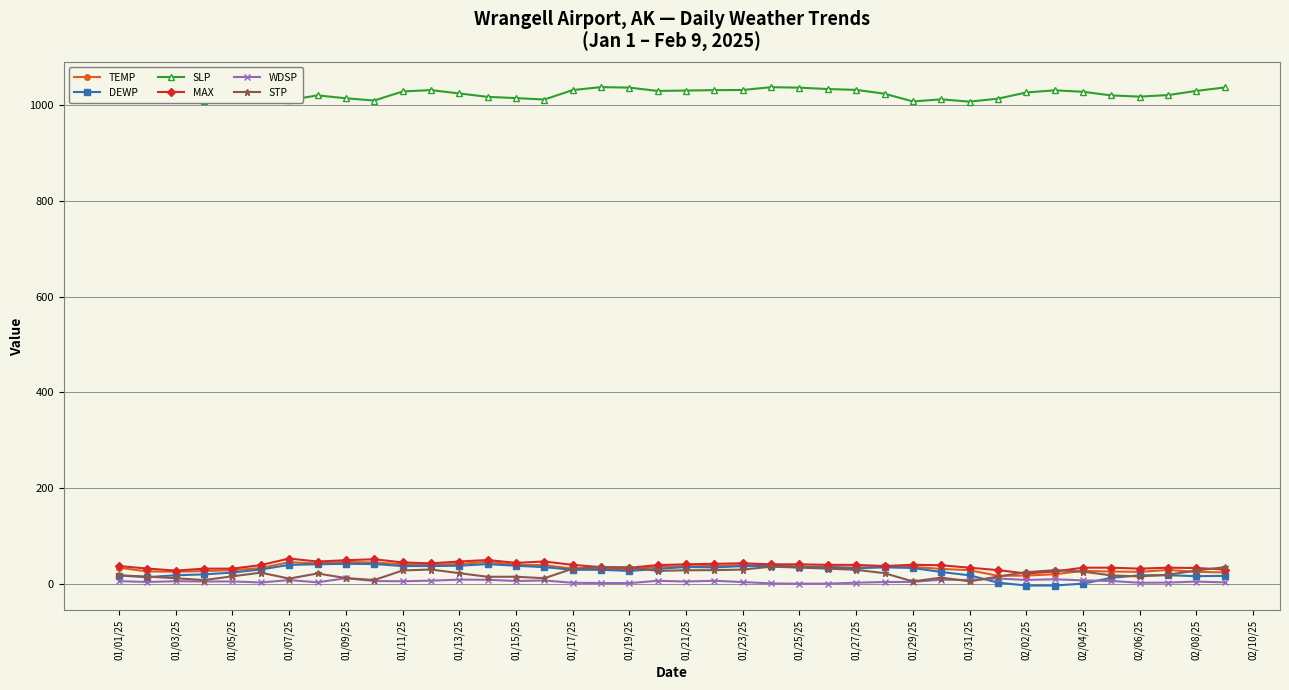

True or false: MAX has more than 1 points higher than both neighbors.

True